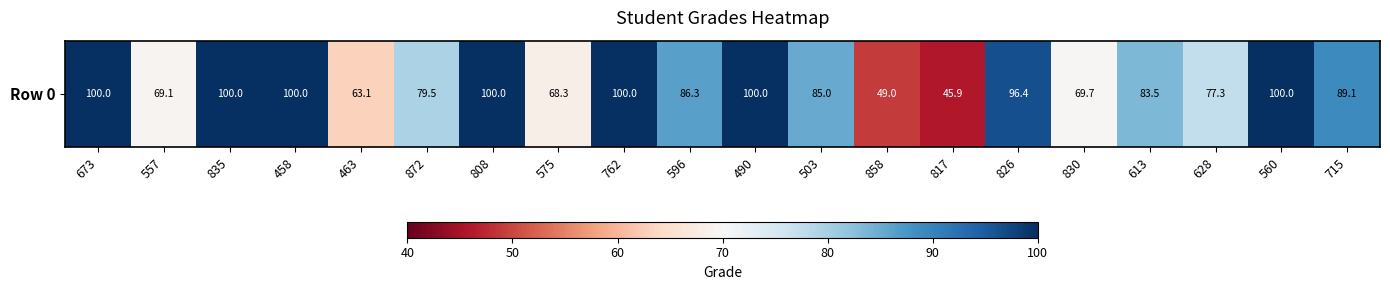

Count the number of categories in the chart.

20